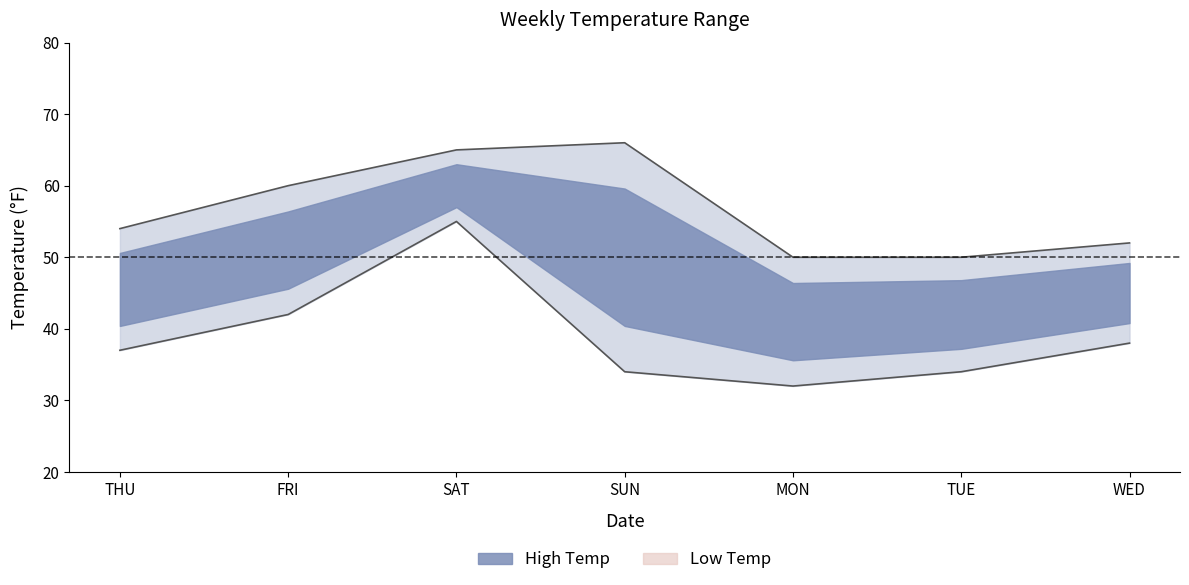

What is the value of the High Temp point at the 1st from the left?

54